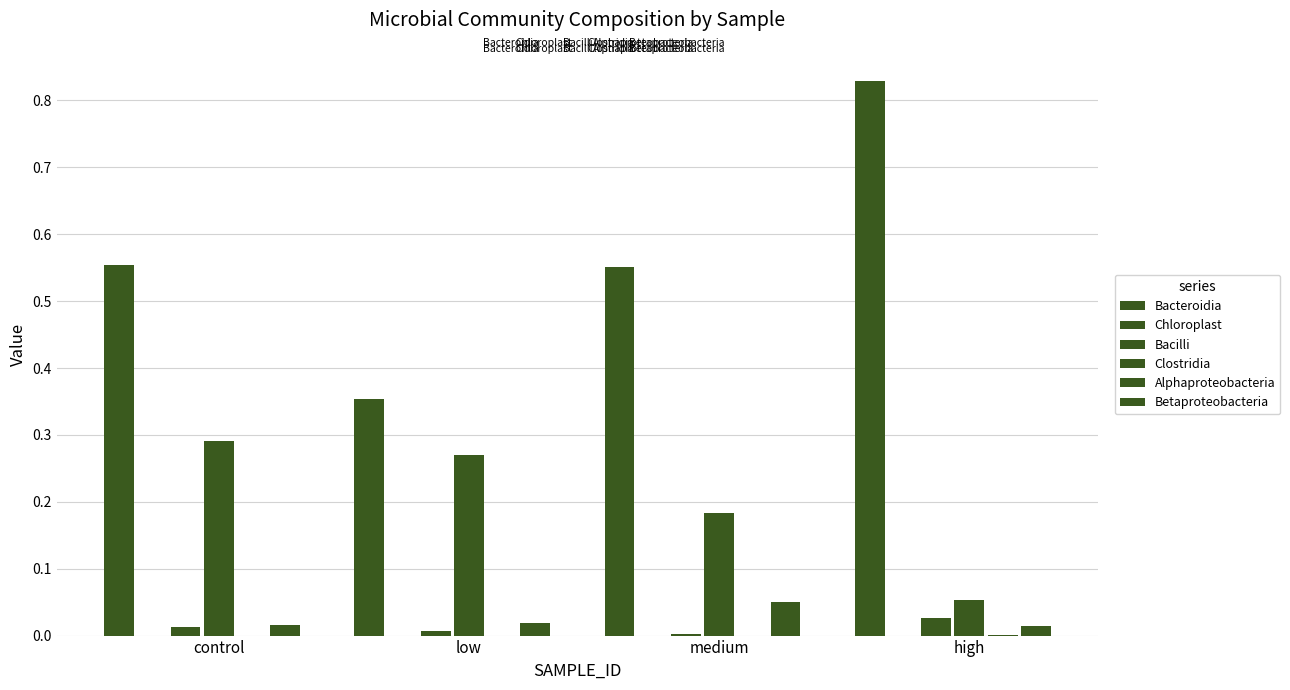

What is the maximum value shown in the chart?

0.8